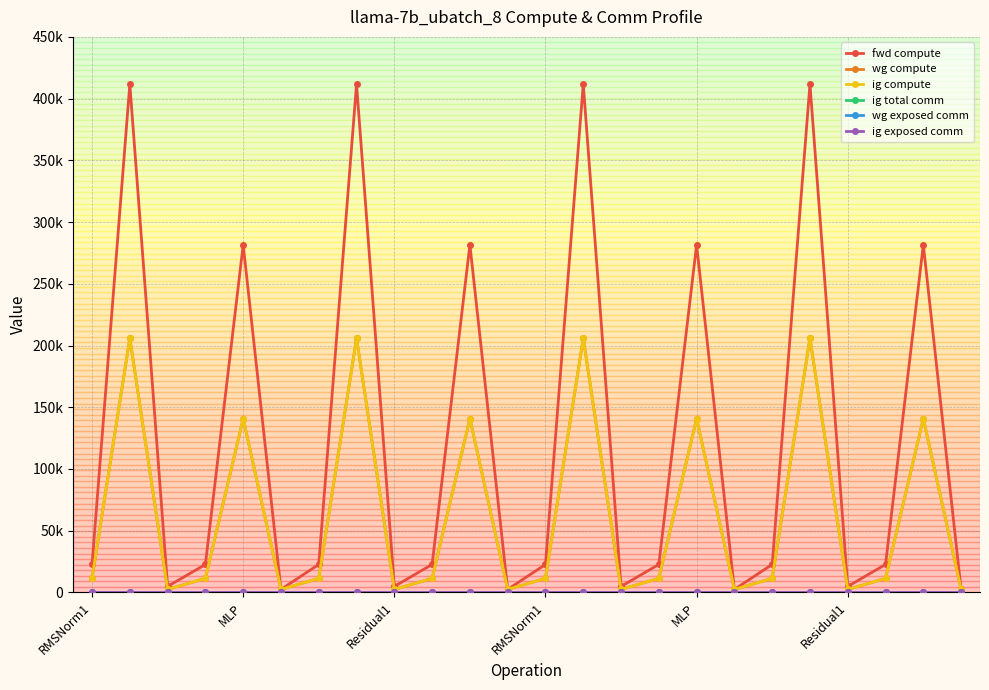

True or false: wg exposed comm and fwd compute intersect in this chart.

False